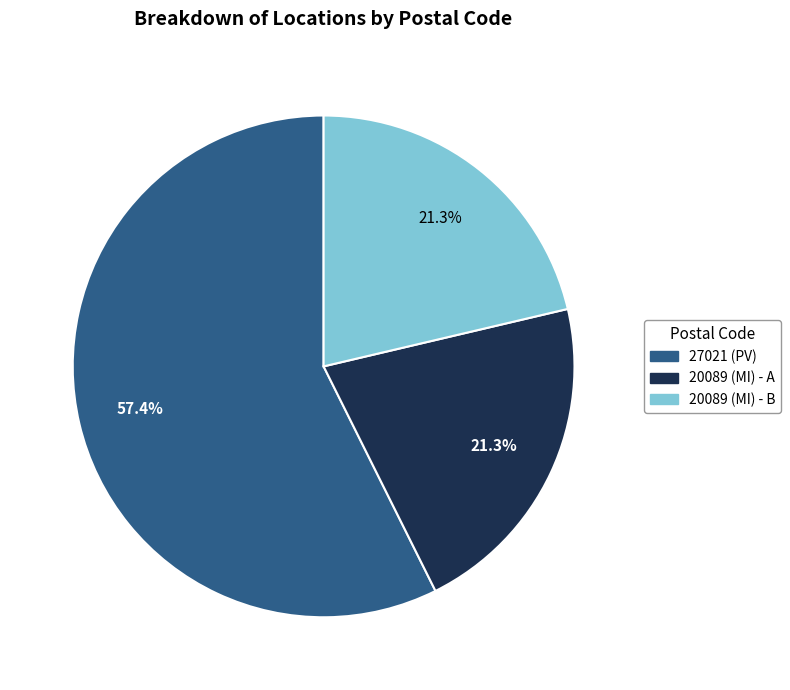

Is there any slice that represents more than half of the pie?

Yes